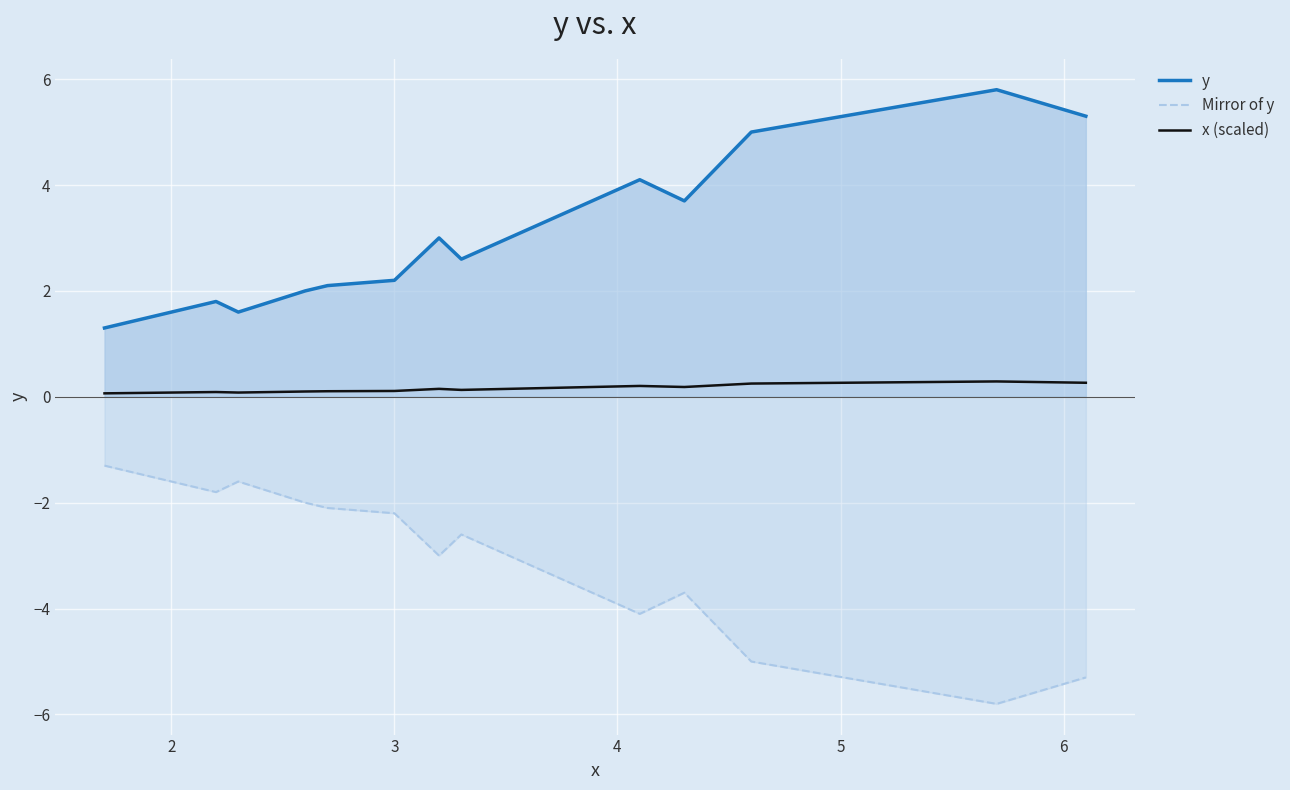

Rank the series by their maximum value, from lowest to highest.

Mirror of y, x (scaled), y